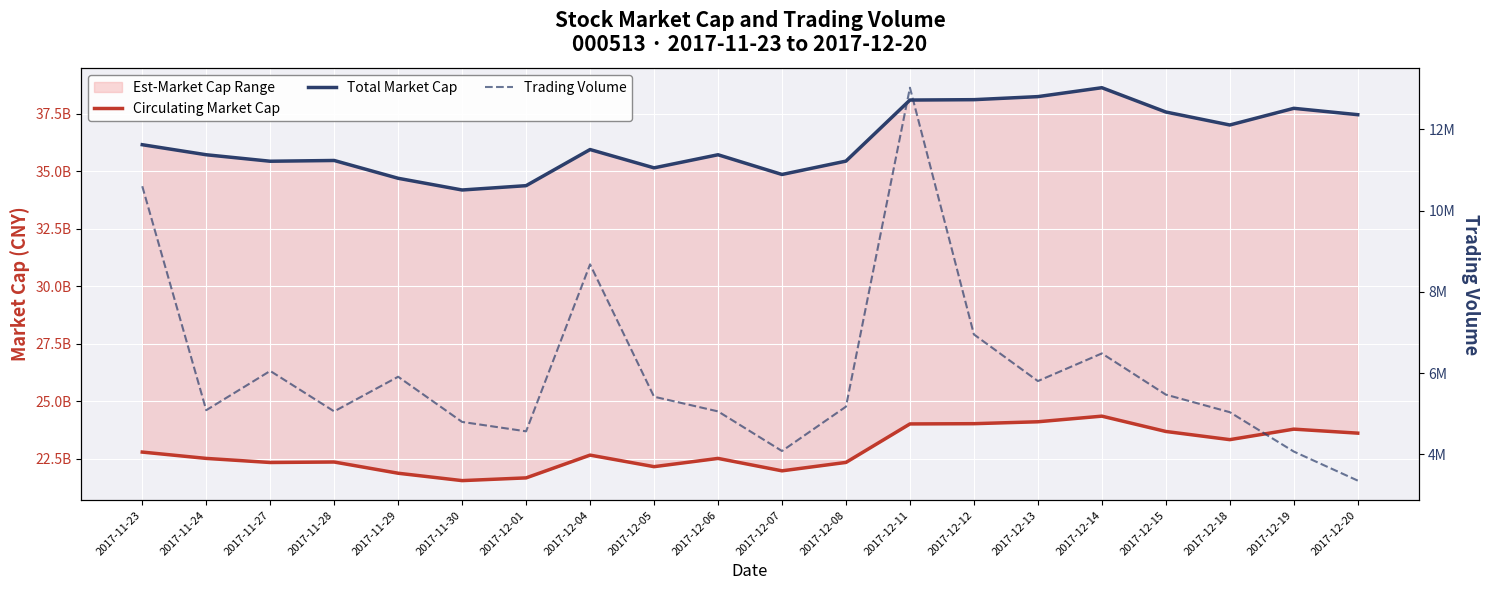

What position from the right is 2017-11-29?

16